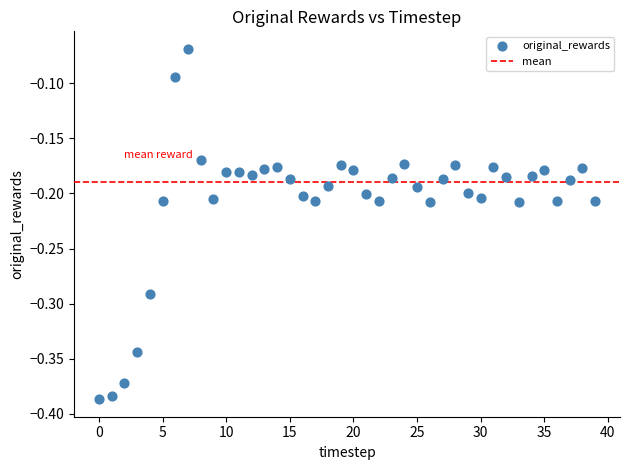

What is the range of Y values (max minus min)?

0.3